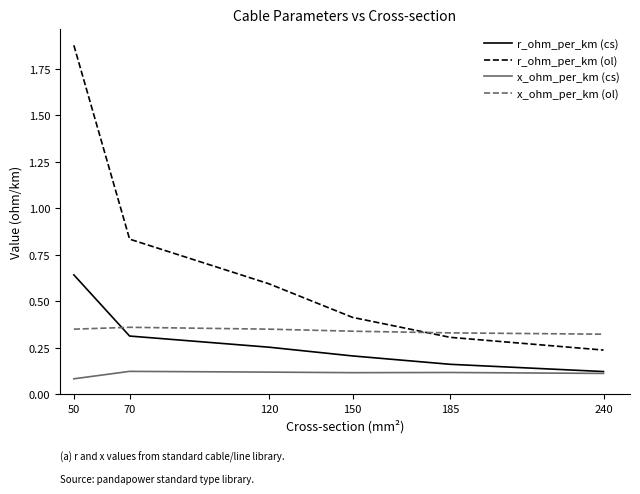

At which label does r_ohm_per_km (cs) reach its peak?

50